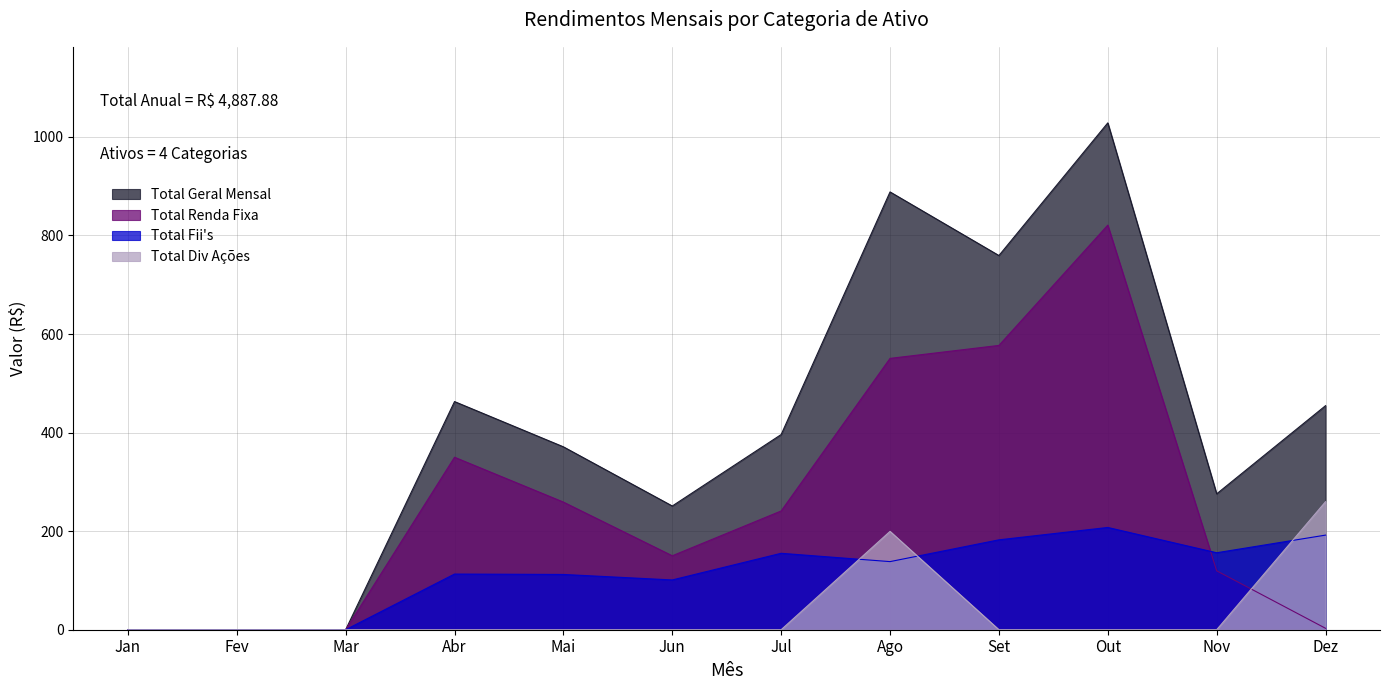

True or false: Total Renda Fixa has more than 0 interior local peaks.

True